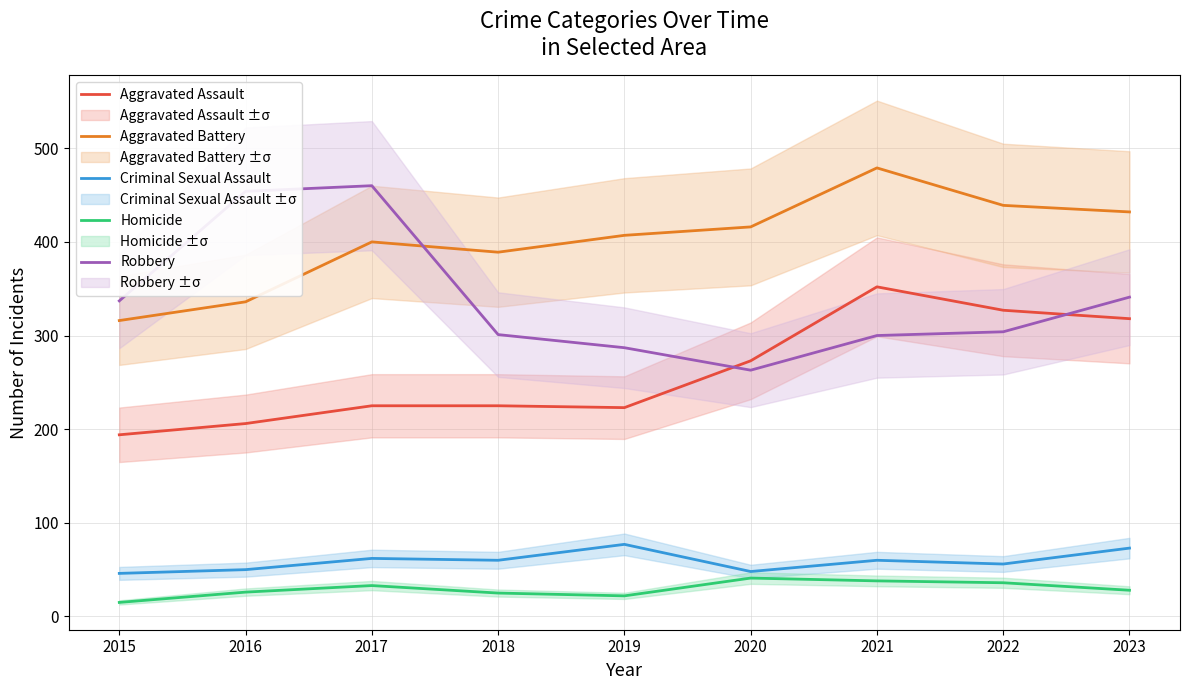

Read the Aggravated Battery value at 2020, to the nearest 5.

415